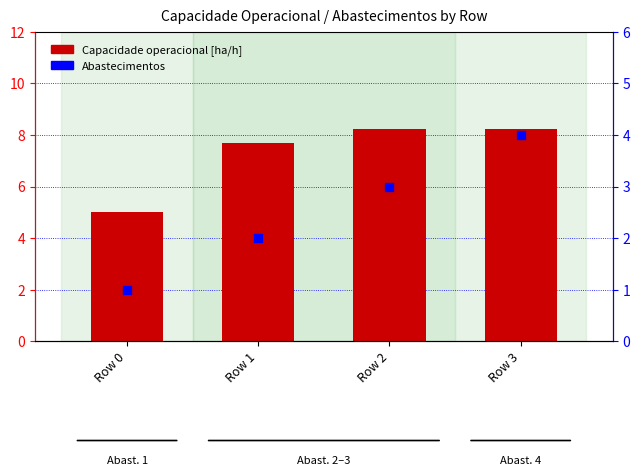

Which series has the largest total across all categories?

Capacidade operacional [ha/h]